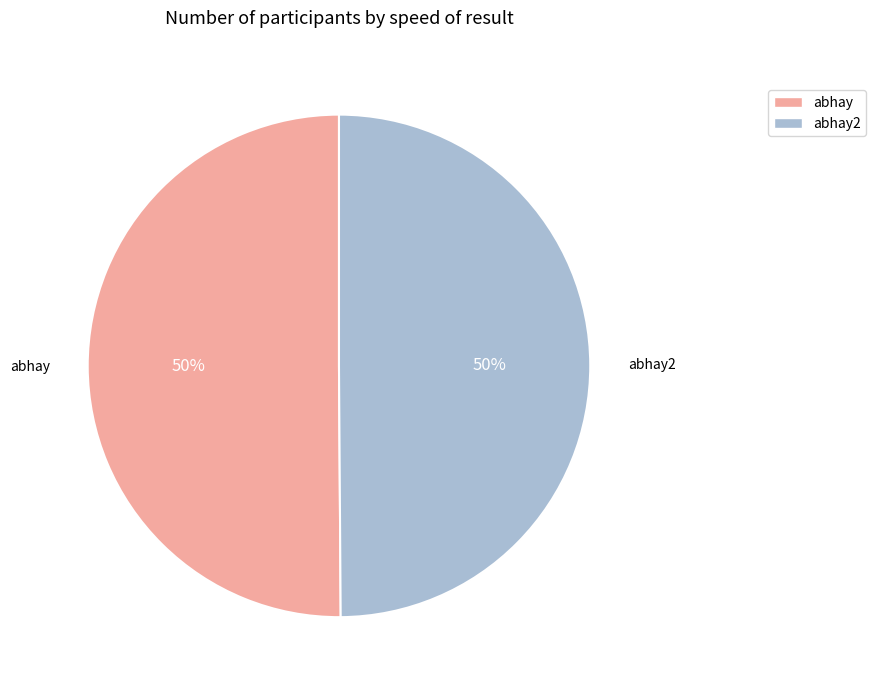

To the nearest percent, what is the average slice percentage?

50%